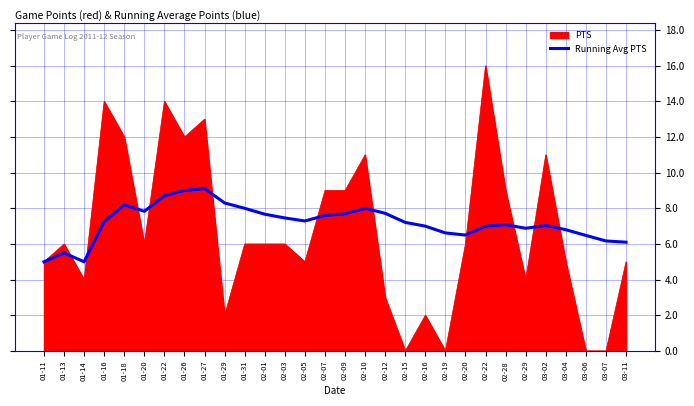

True or false: PTS has a value of 19.7 at 03-02.

False